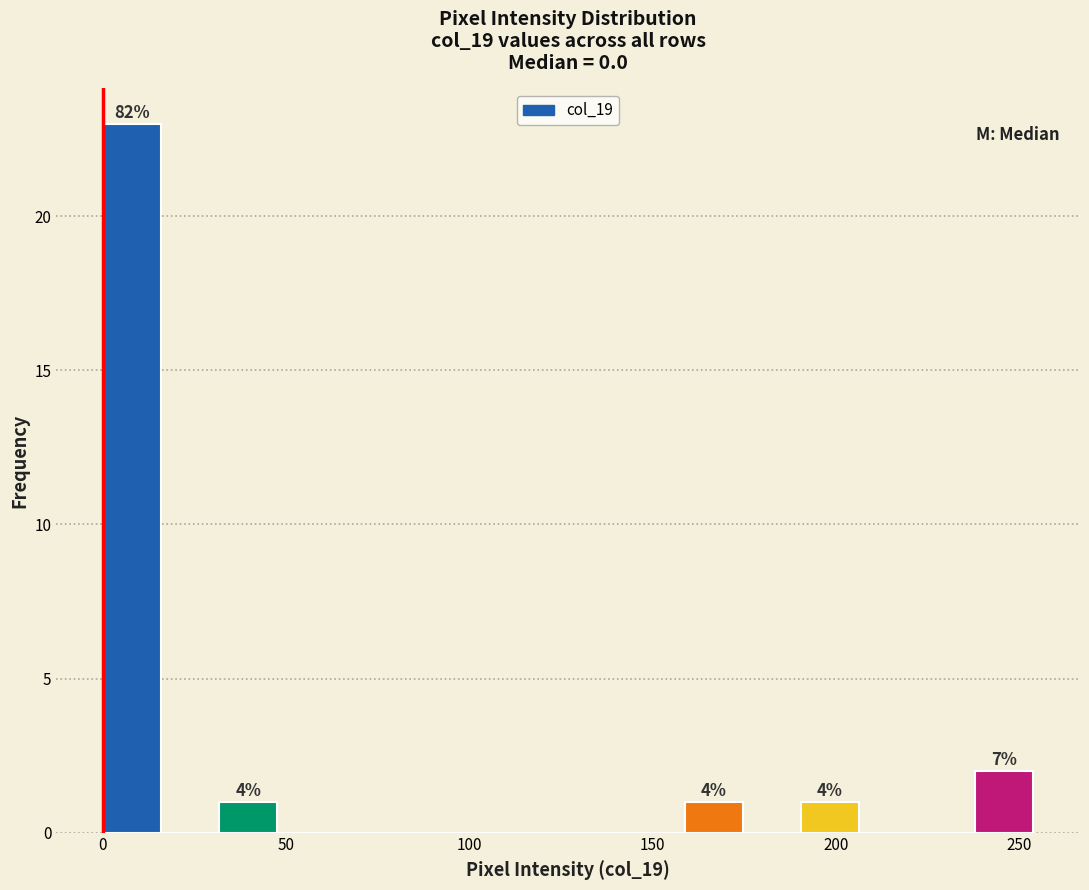

Read against the x-axis, roughly where is the centre of the tallest bar?

10